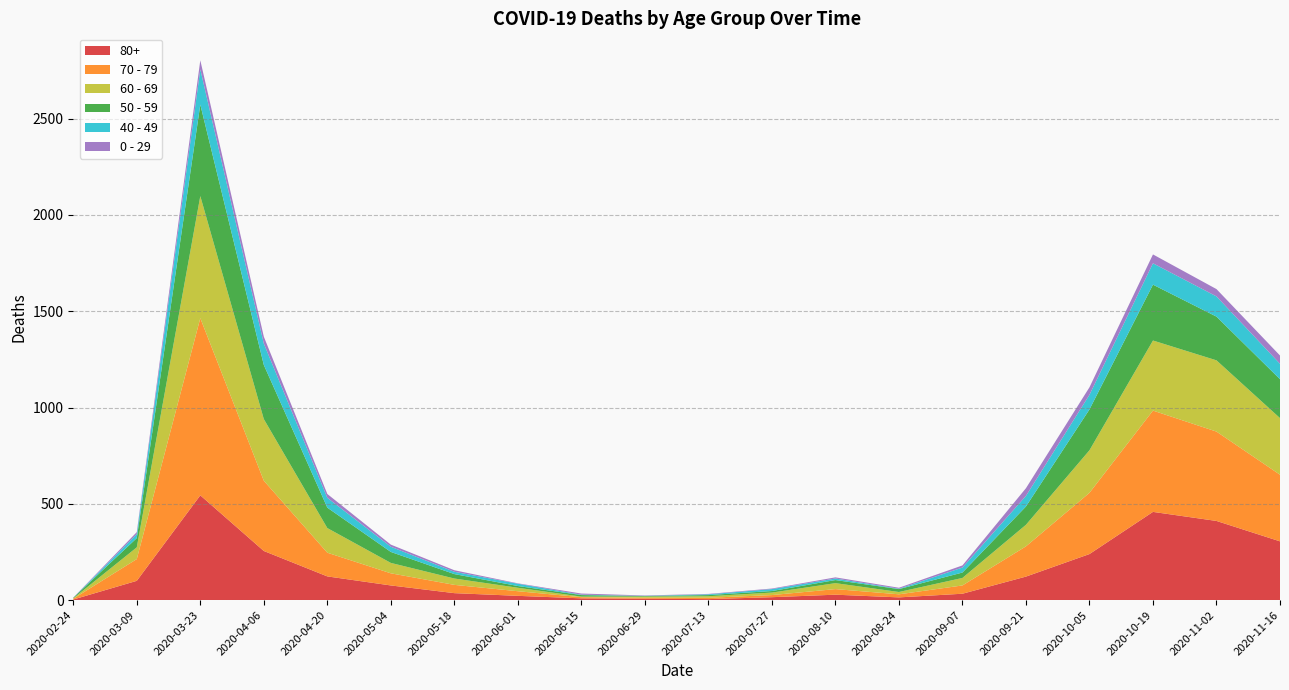

Reading right to left, what are all the values shown in this chart?

80+: 305	411	458	239	122	33	14	28	15	5	7	9	22	36	76	123	255	544	100	3
70 - 79: 346	464	526	318	157	43	16	29	11	7	5	6	24	43	63	123	365	920	113	4
60 - 69: 294	370	364	221	112	39	12	31	13	8	6	3	18	33	54	128	320	634	61	2
50 - 59: 202	227	290	212	95	28	15	16	8	6	3	8	9	23	57	106	281	475	48	3
40 - 49: 80	105	111	76	55	26	2	8	10	4	1	2	12	12	27	51	111	183	21	0
0 - 29: 43	38	46	39	40	11	5	6	3	2	2	6	2	8	11	20	36	47	10	1